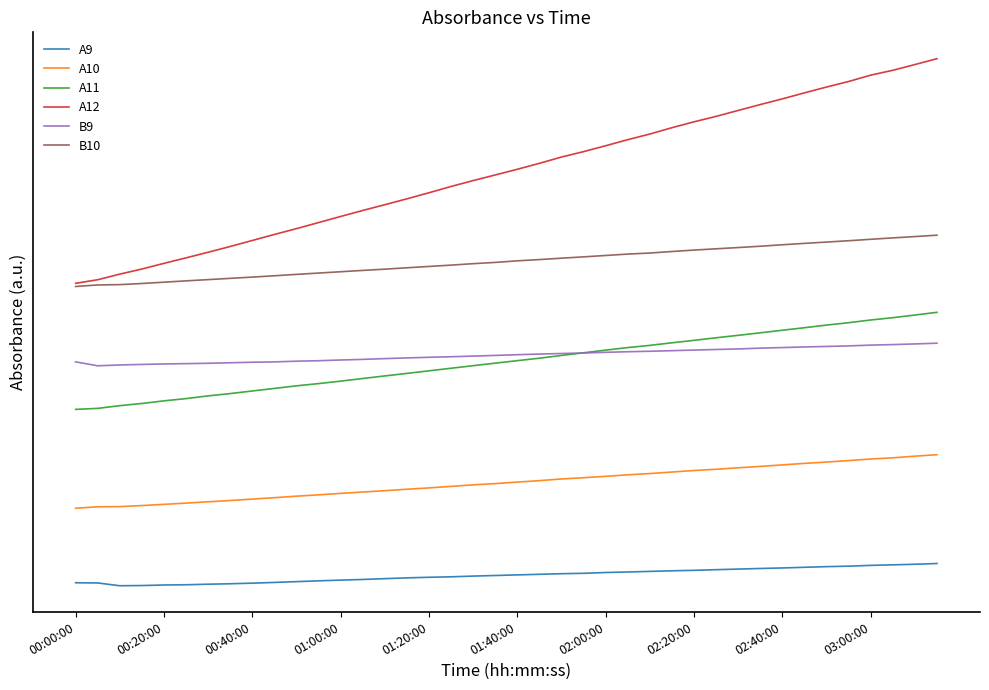

Rank the series by their maximum value, from highest to lowest.

A12, B10, A11, B9, A10, A9